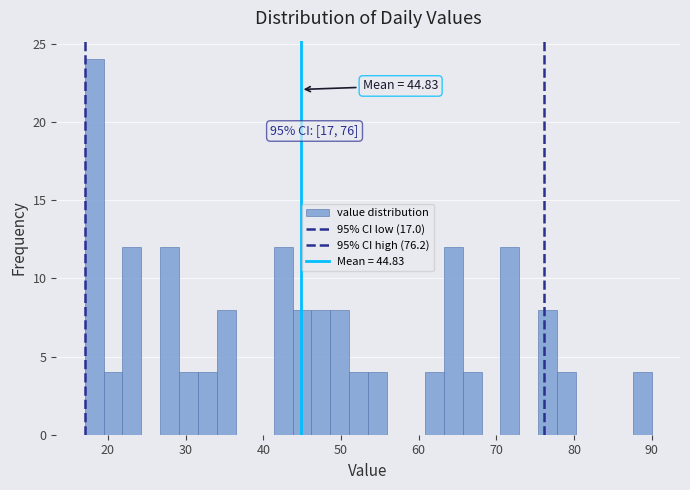

Around what value on the x-axis is the tallest bar? Give the approximate position of its centre, as read against the axis.

18